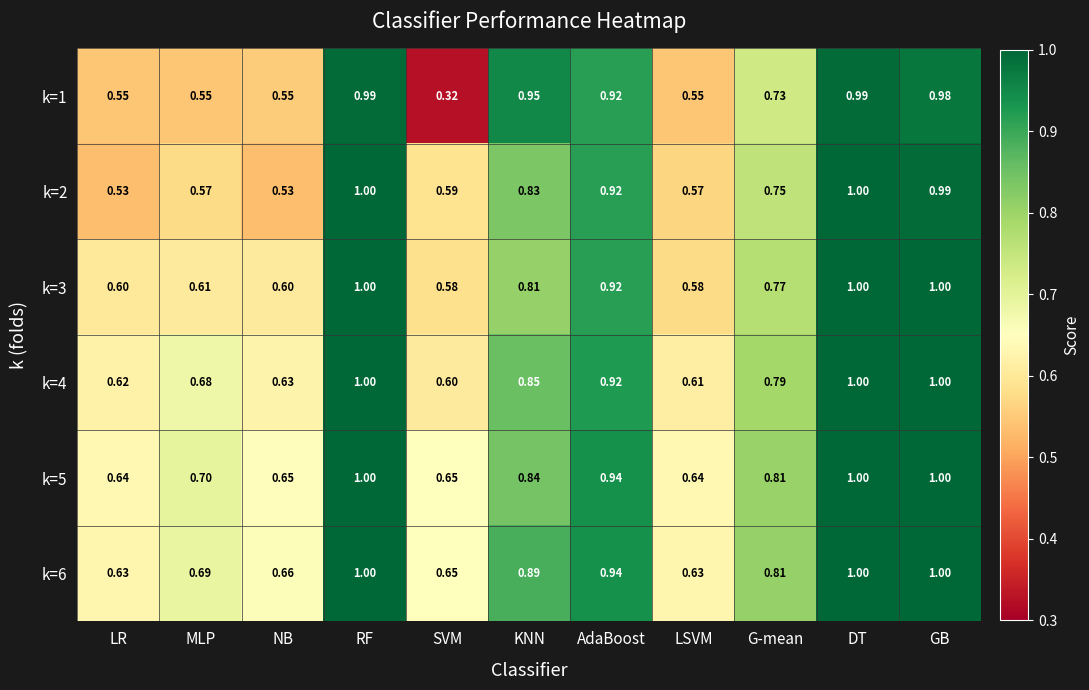

At how many categories does at least one series exceed 0?

11